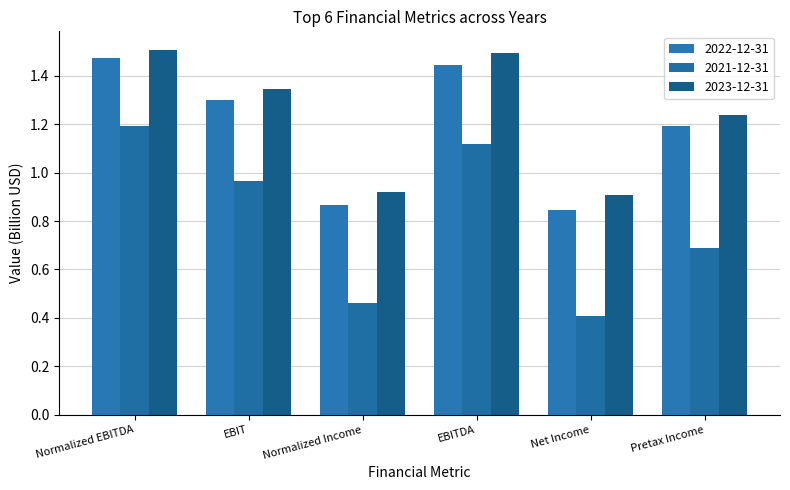

What is the difference between the maximum and minimum values in the 2023-12-31 series?

0.6